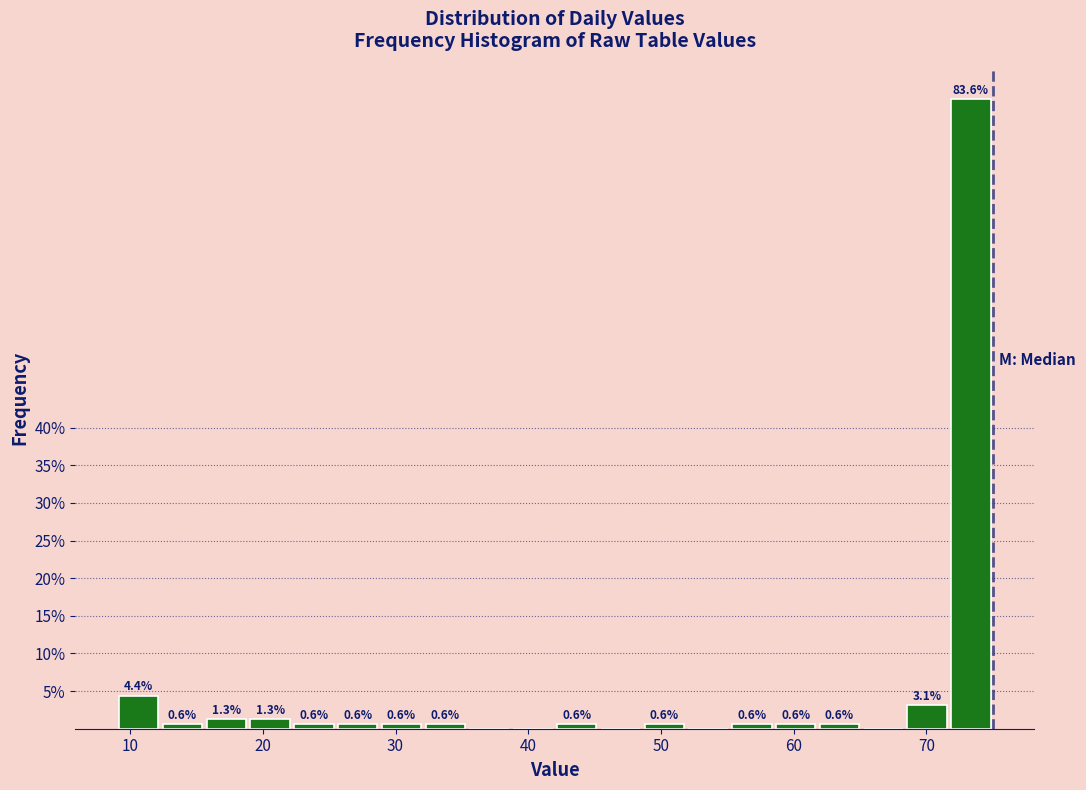

Read against the x-axis, roughly where is the centre of the tallest bar?

73